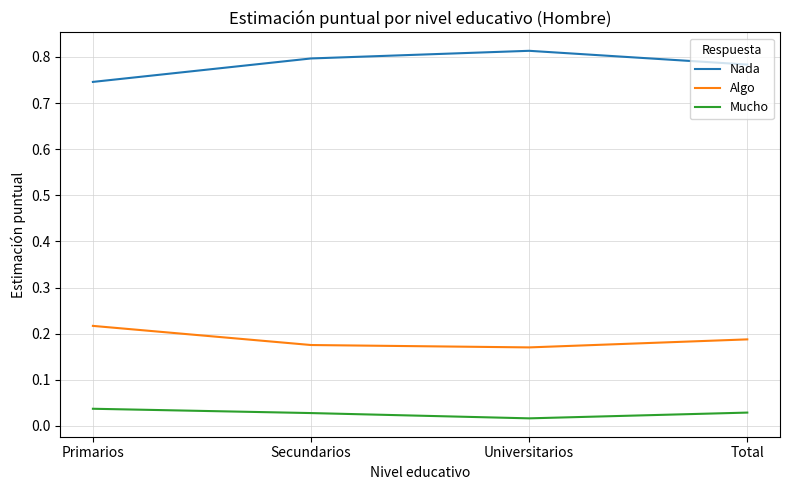

What is the total value across all series at Primarios?

1.0